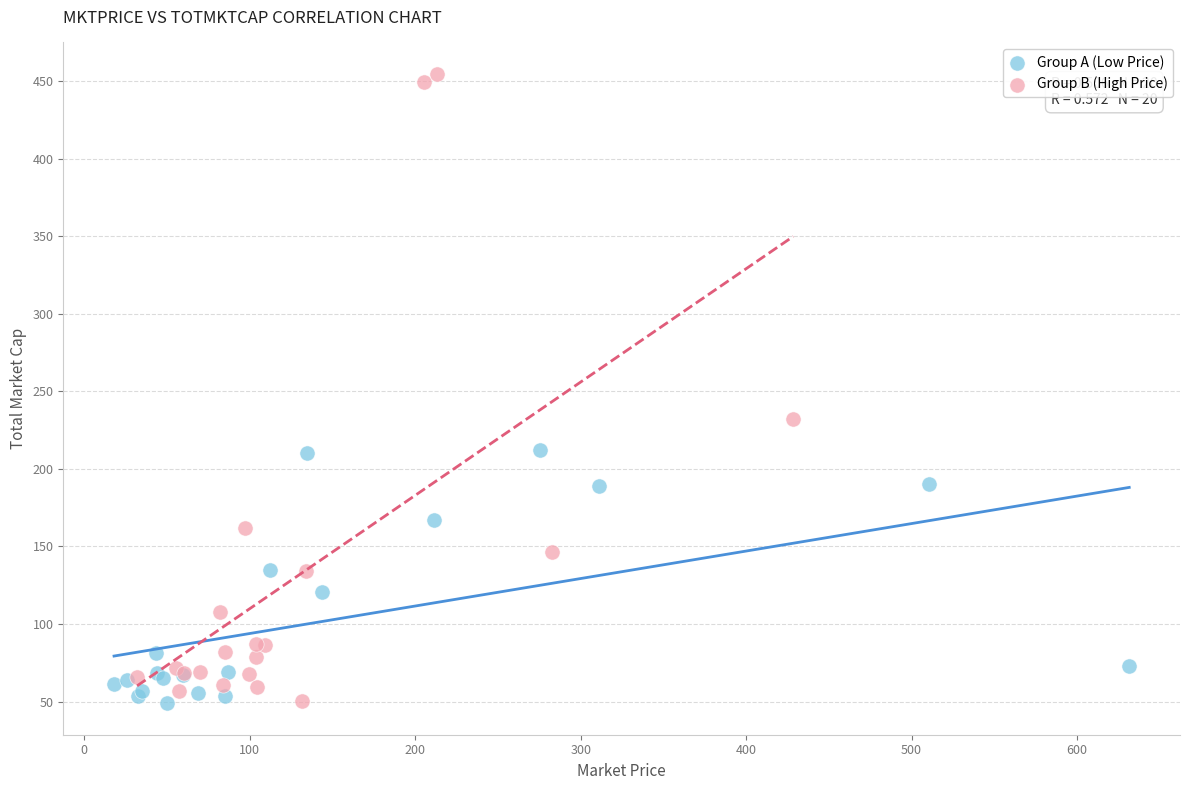

Which series reaches the maximum Y coordinate?

Group B (High Price)